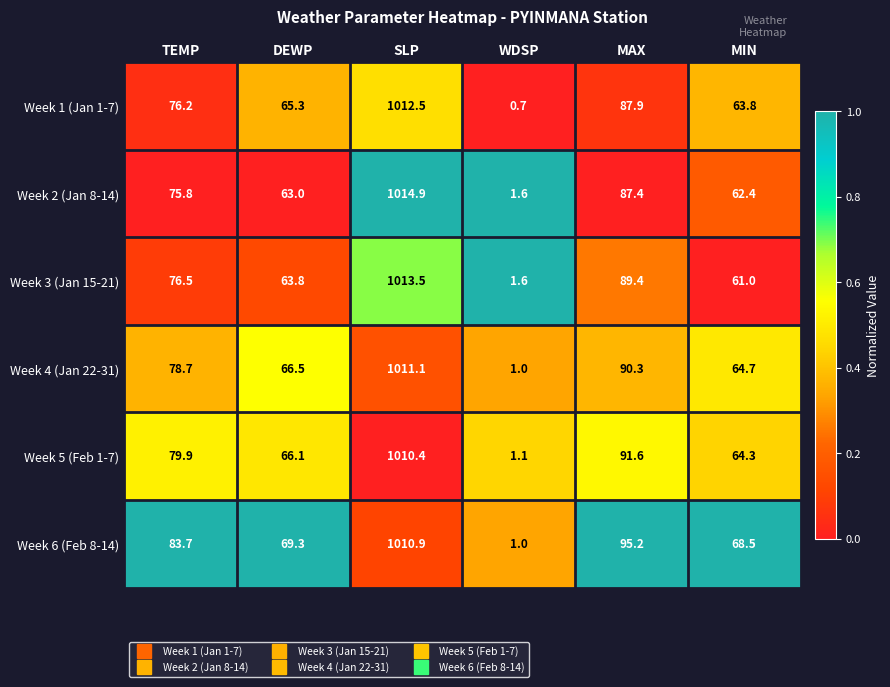

At MAX, list the series in order from smallest to largest.

Week 2 (Jan 8-14), Week 1 (Jan 1-7), Week 3 (Jan 15-21), Week 4 (Jan 22-31), Week 5 (Feb 1-7), Week 6 (Feb 8-14)